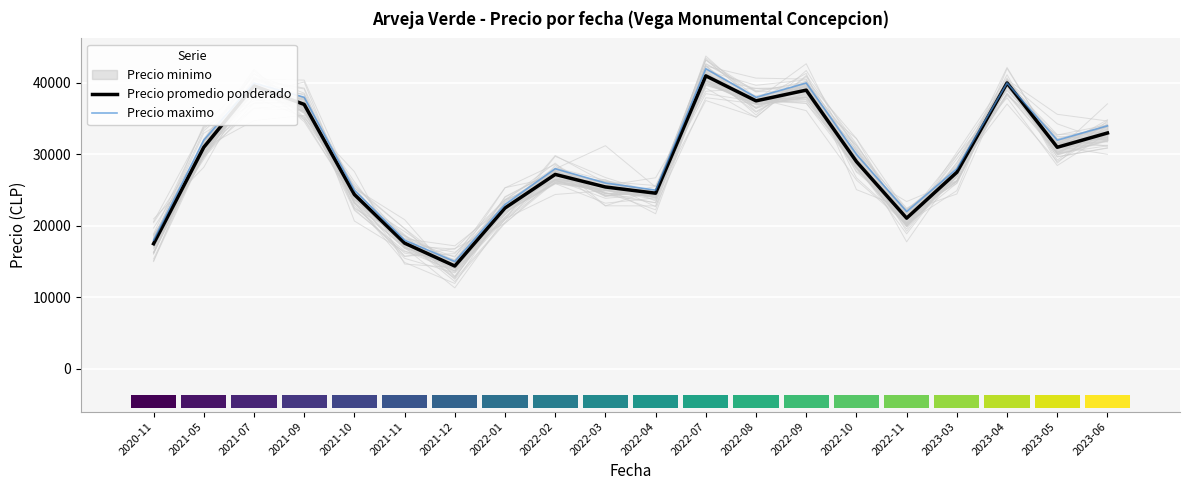

What is the difference between the maximum and minimum values in the Precio maximo series?

27000